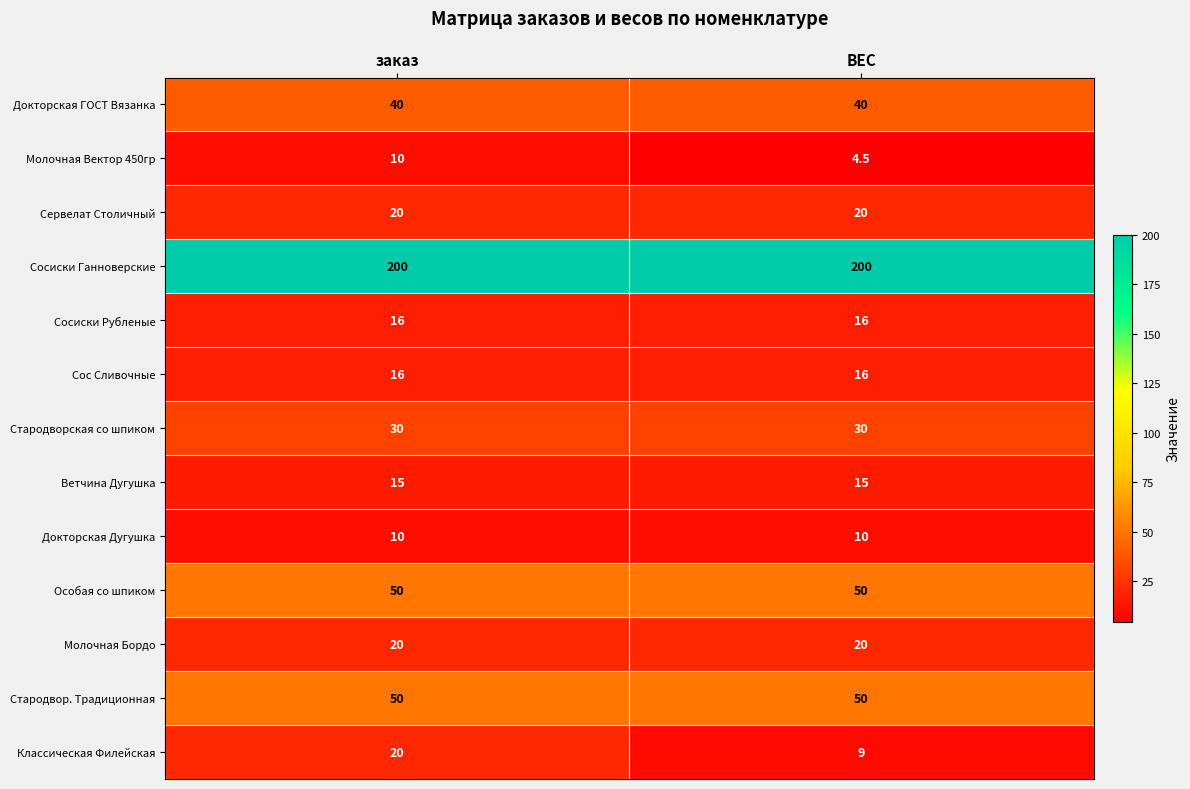

What is the sum of the Особая со шпиком values at ВЕС and заказ?

100.0